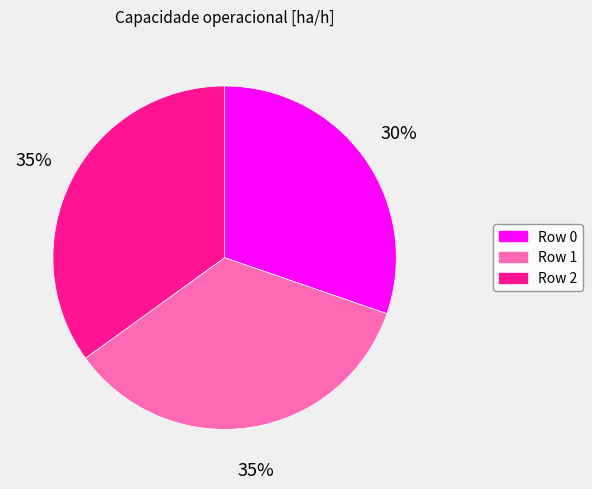

Which category has the smallest portion of the pie?

Row 0